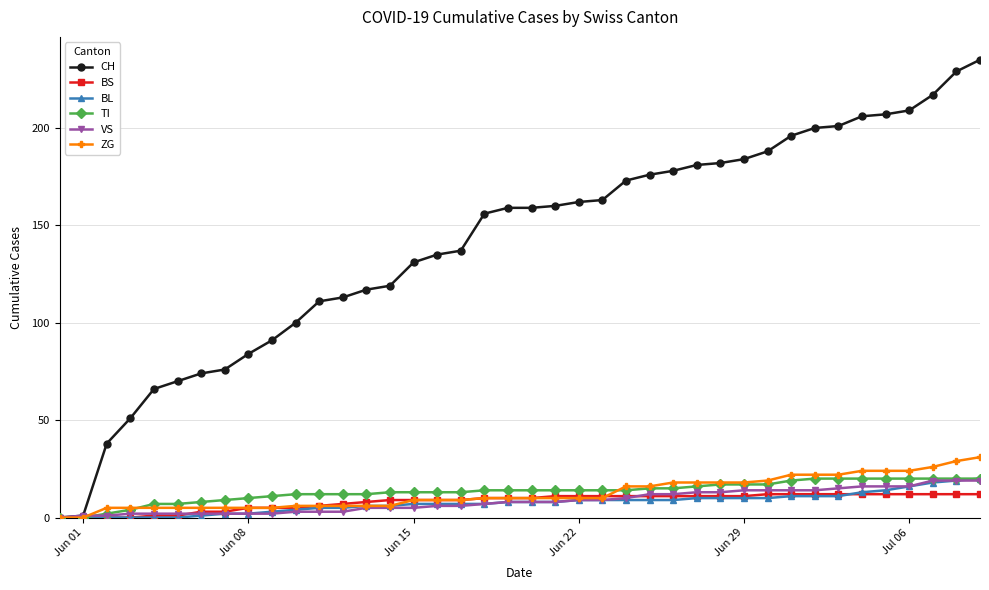

At how many categories does at least one series exceed 96?

30